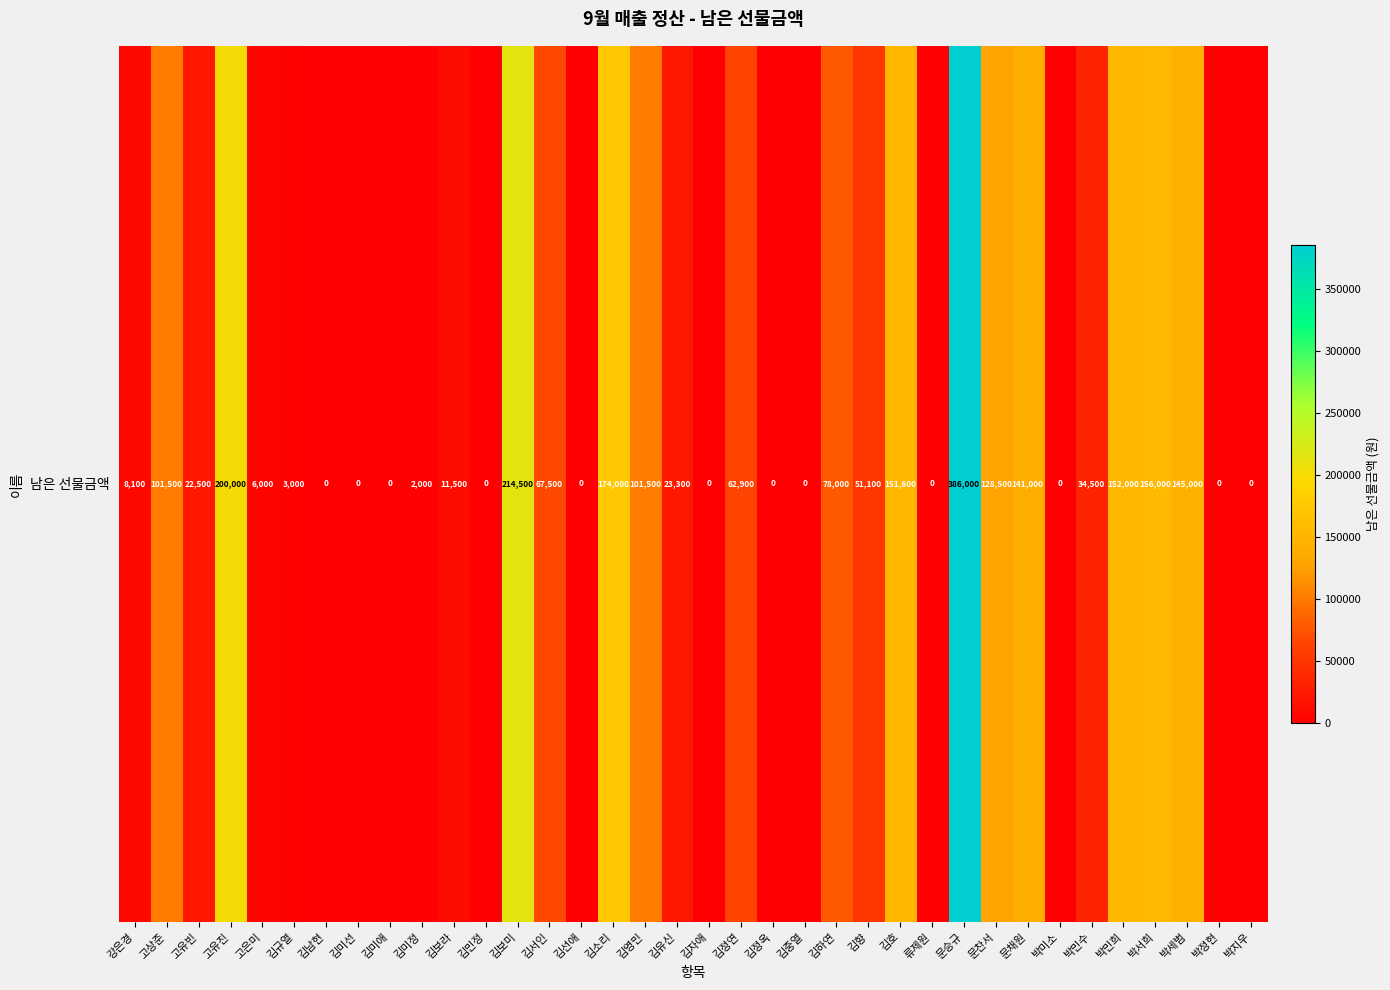

Which has a higher value, 박서희 or 류제원?

박서희